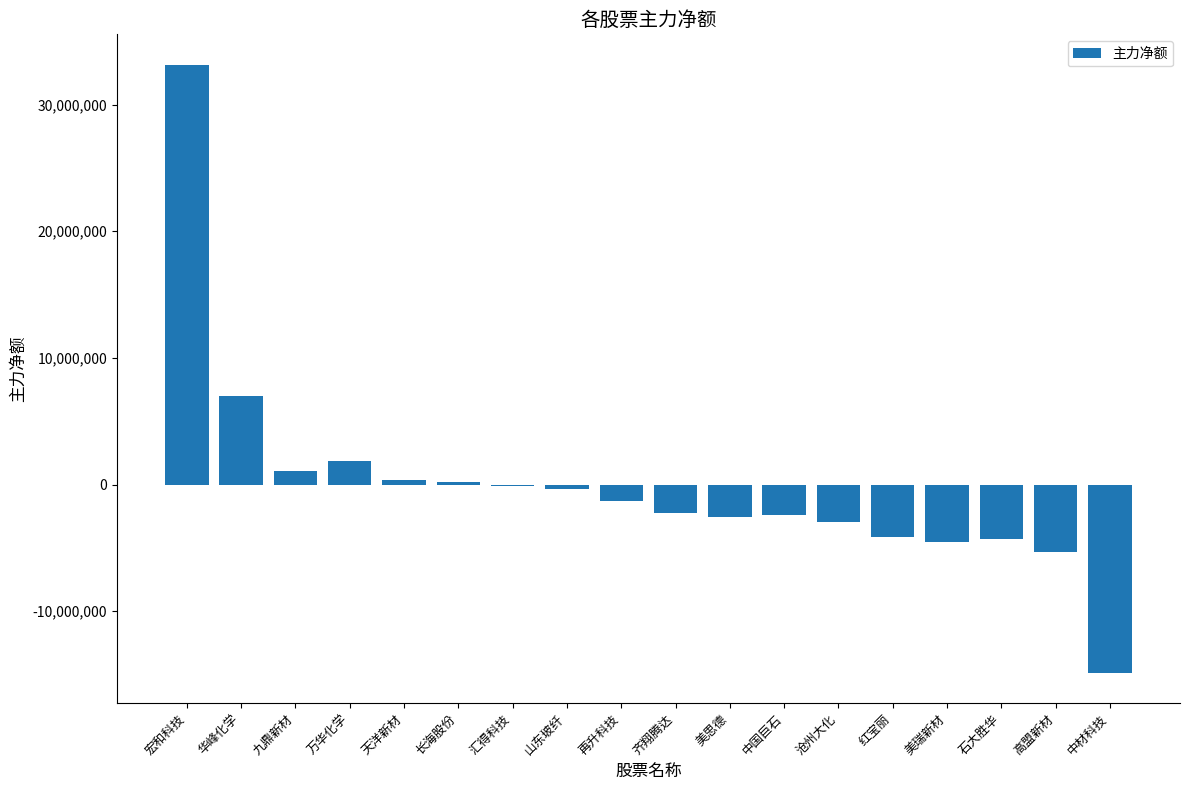

Where is the data nearest to the value 9146077?

华峰化学